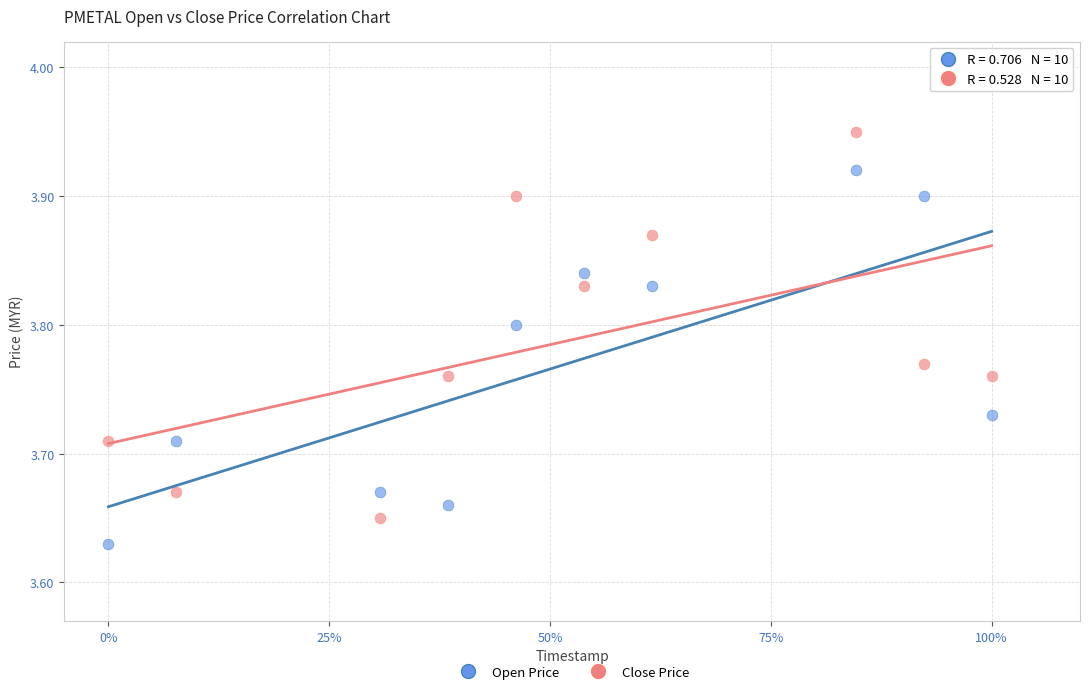

Which series contains the highest Y value?

Close Price